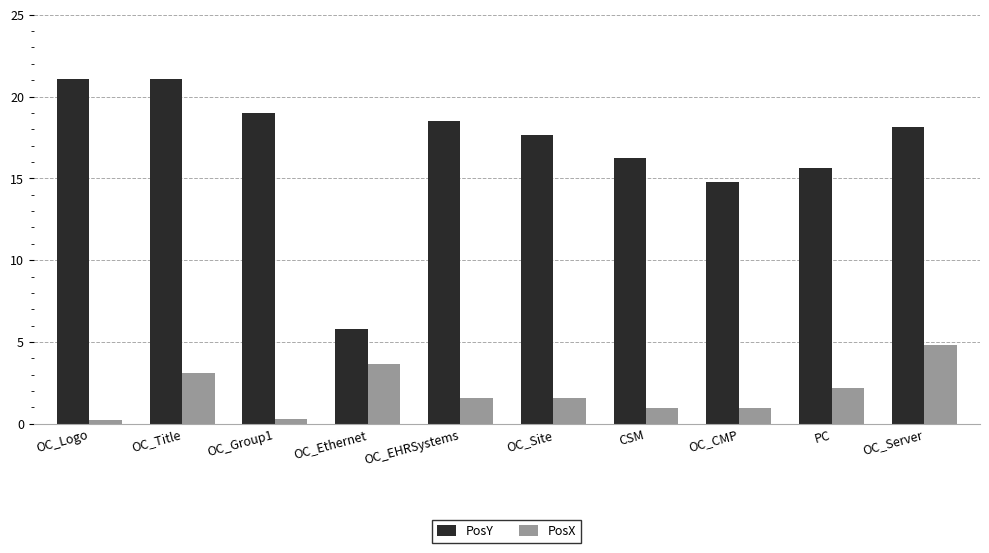

At CSM, list the series in order from largest to smallest.

PosY, PosX